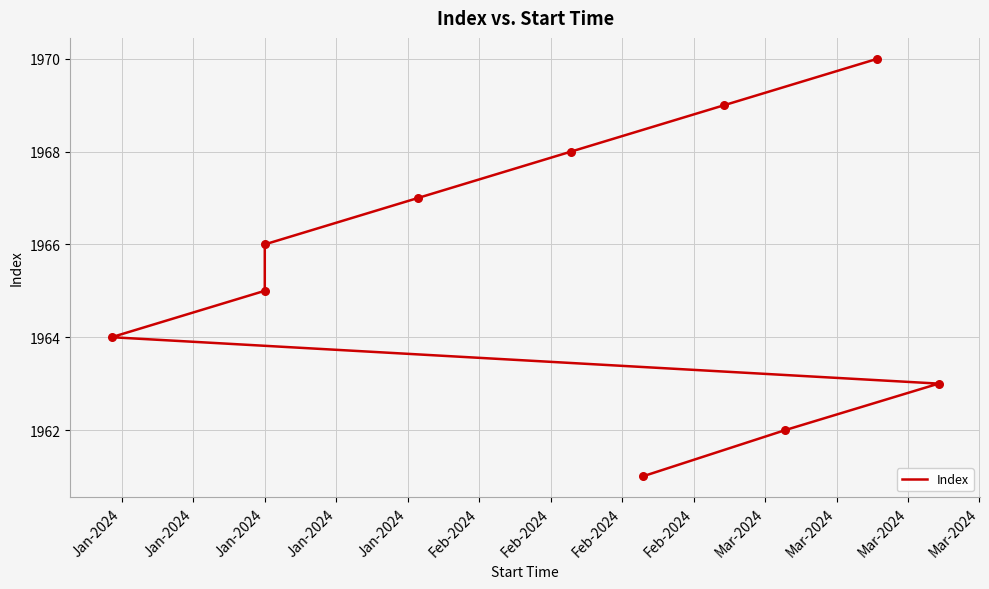

Which has a higher value, Mar-2024 or Feb-2024?

Mar-2024